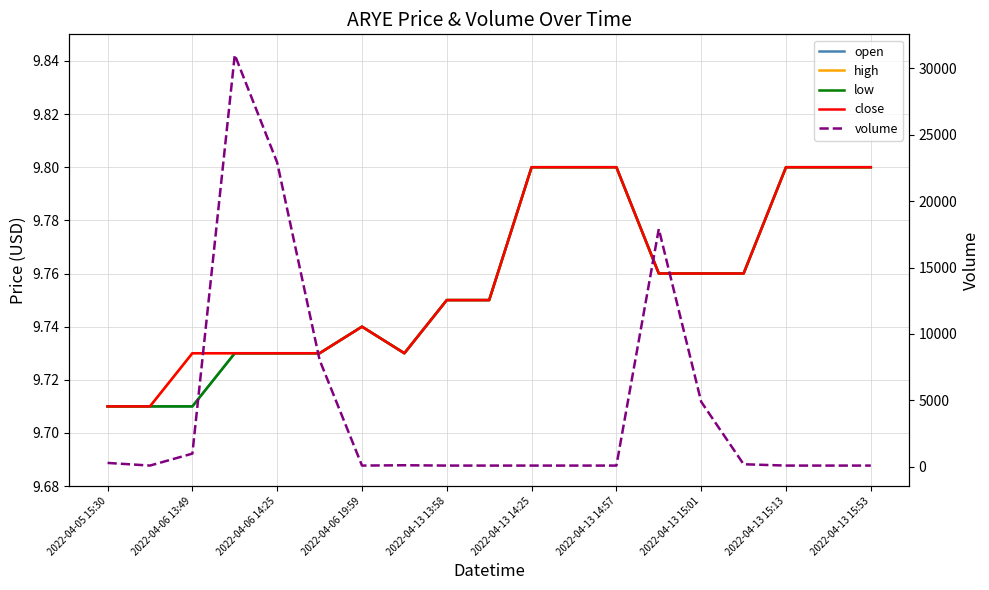

True or false: high has a value of 2.8 at 2022-04-05 15:30.

False